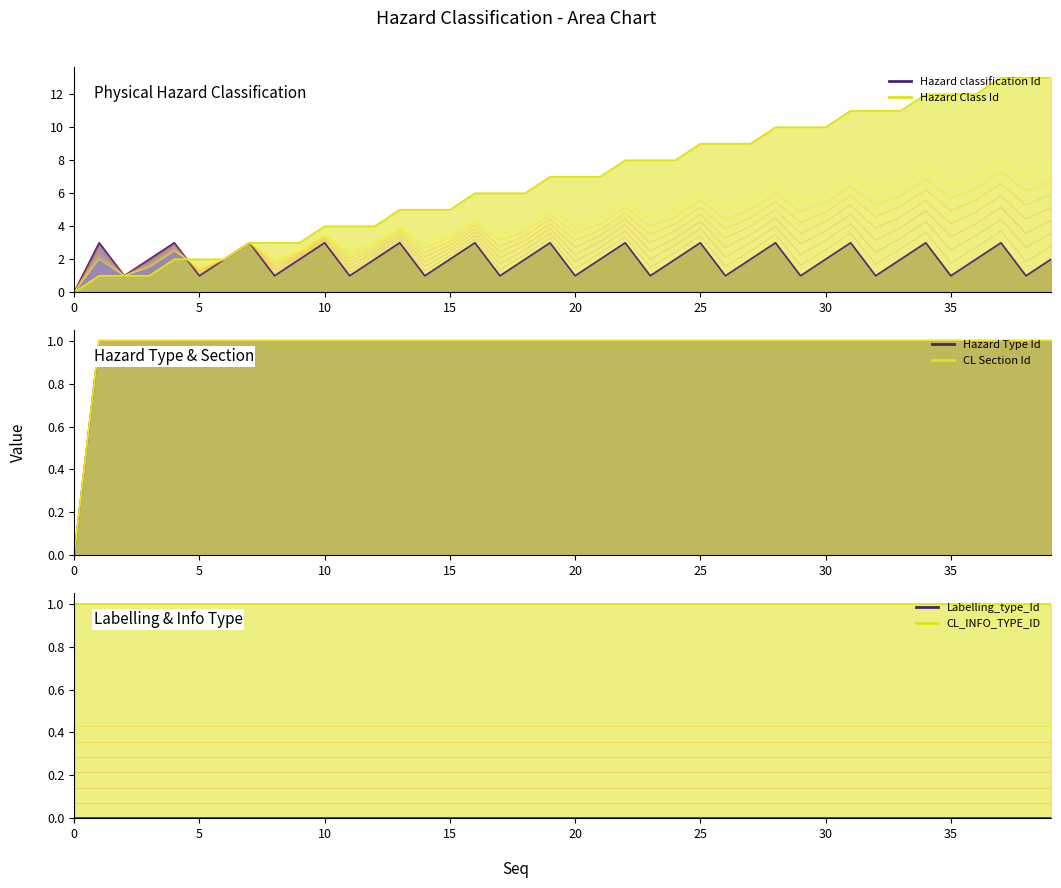

What is the sum of the Hazard Class Id values at 38 and 39?

26